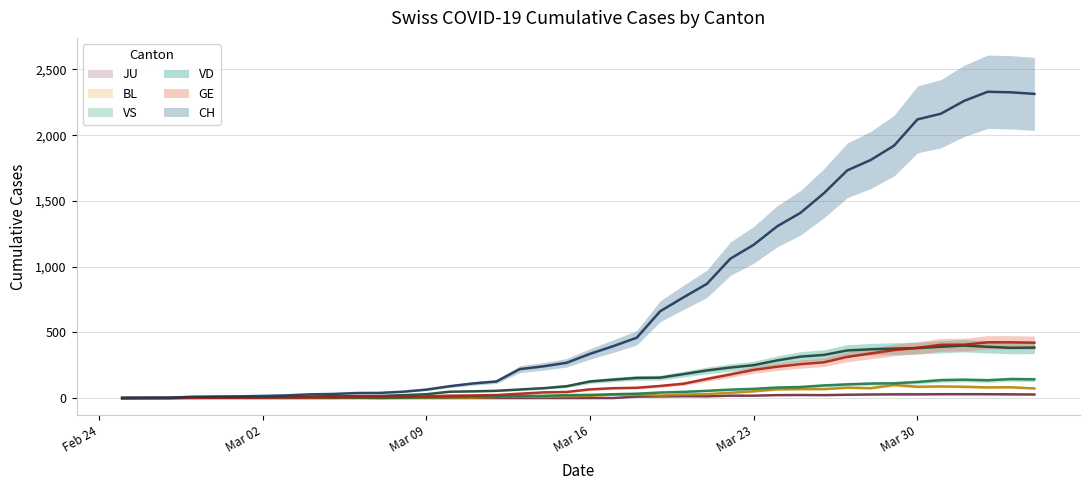

What is the spread (max minus min) of values at 2020-03-07?

39